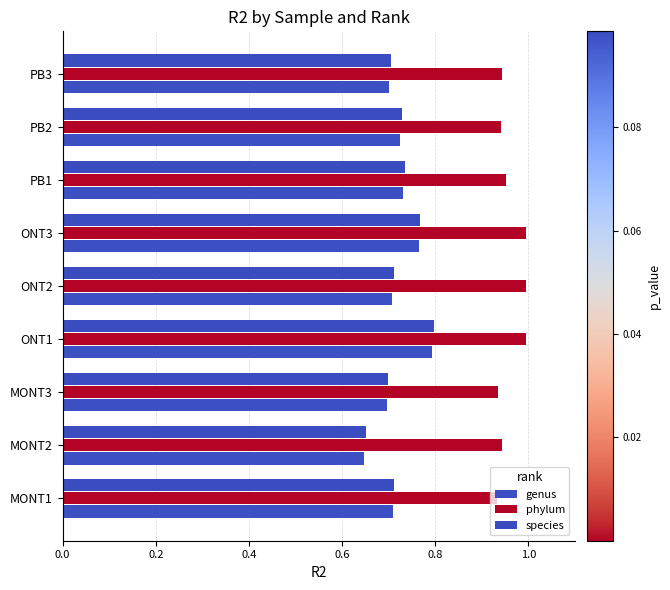

Rank the series by their maximum value, from lowest to highest.

genus, species, phylum